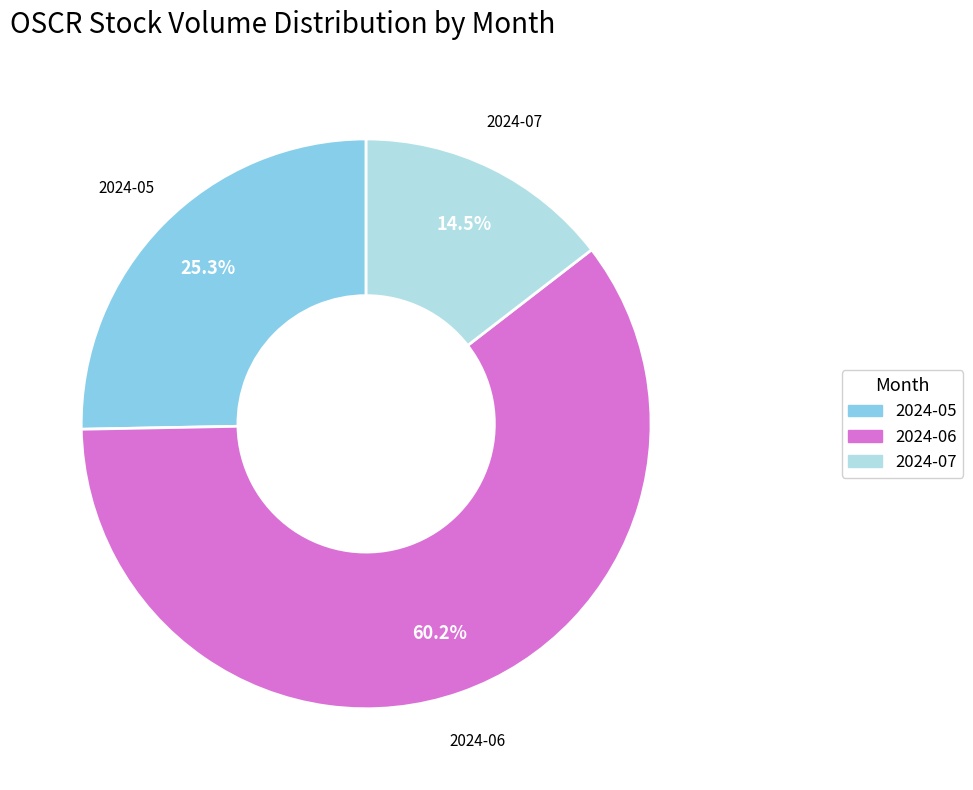

Is there a majority slice in this chart?

Yes